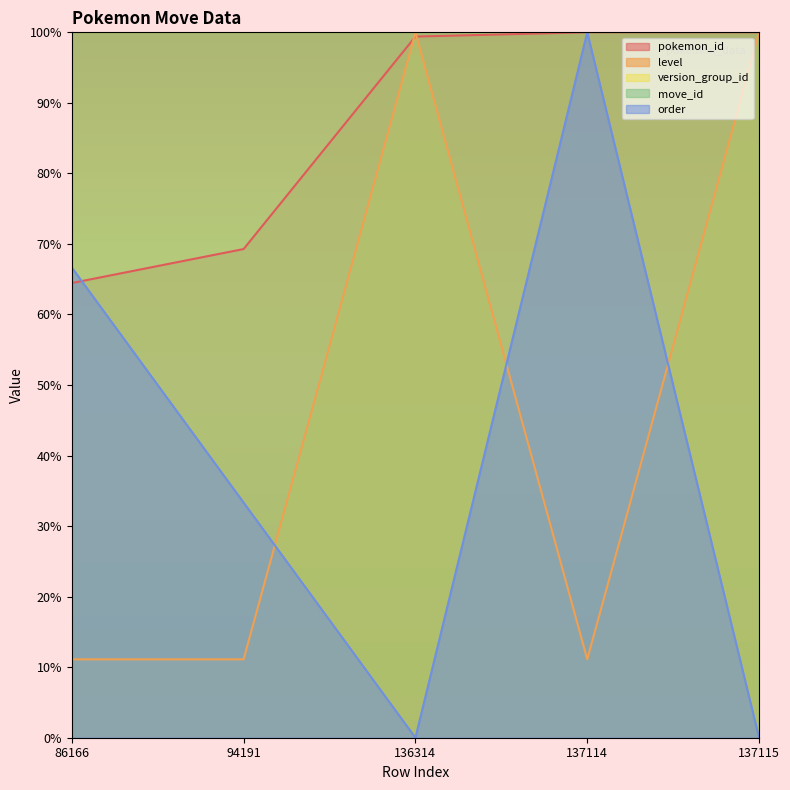

Reading right to left, what are all the values shown in this chart?

pokemon_id: 137115=100.0	137114=100.0	136314=99.4	94191=69.3	86166=64.5
level: 137115=100.0	137114=11.1	136314=100.0	94191=11.1	86166=11.1
order: 137115=0.0	137114=100.0	136314=0.0	94191=33.3	86166=66.7